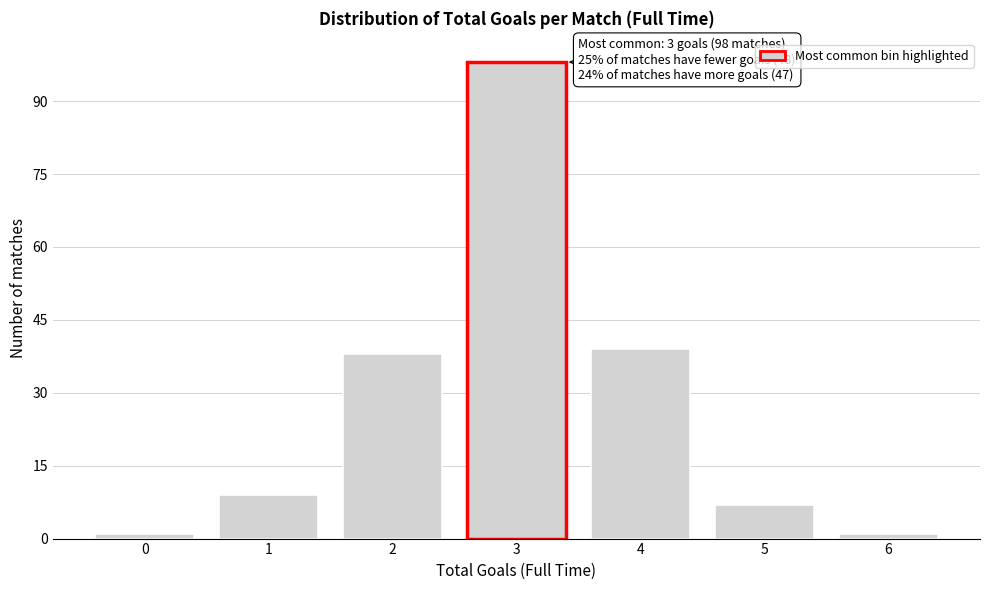

Reading left to right, transcribe all the data shown in this chart.

1	9	38	98	39	7	1